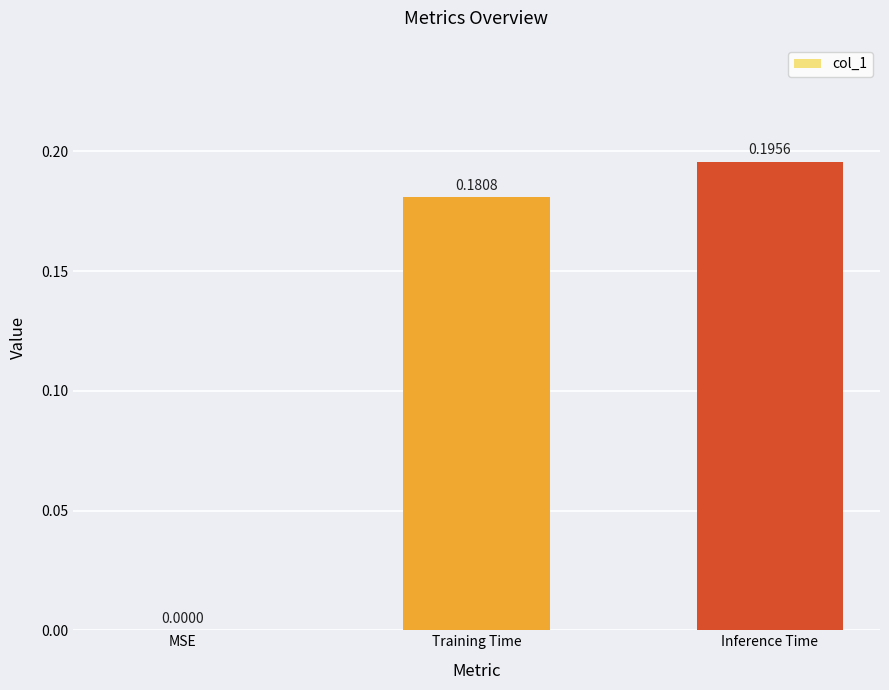

How many positive values are there?

2